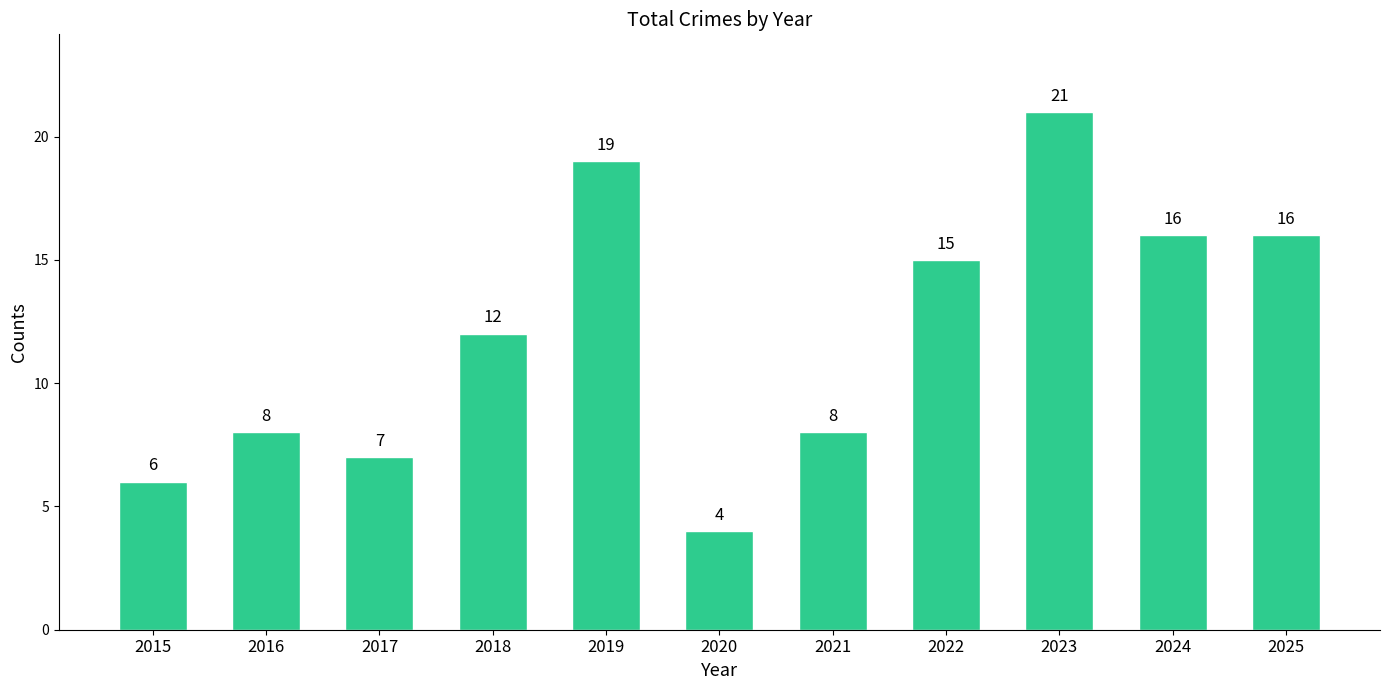

At which category does the chart reach its peak across all series?

2023